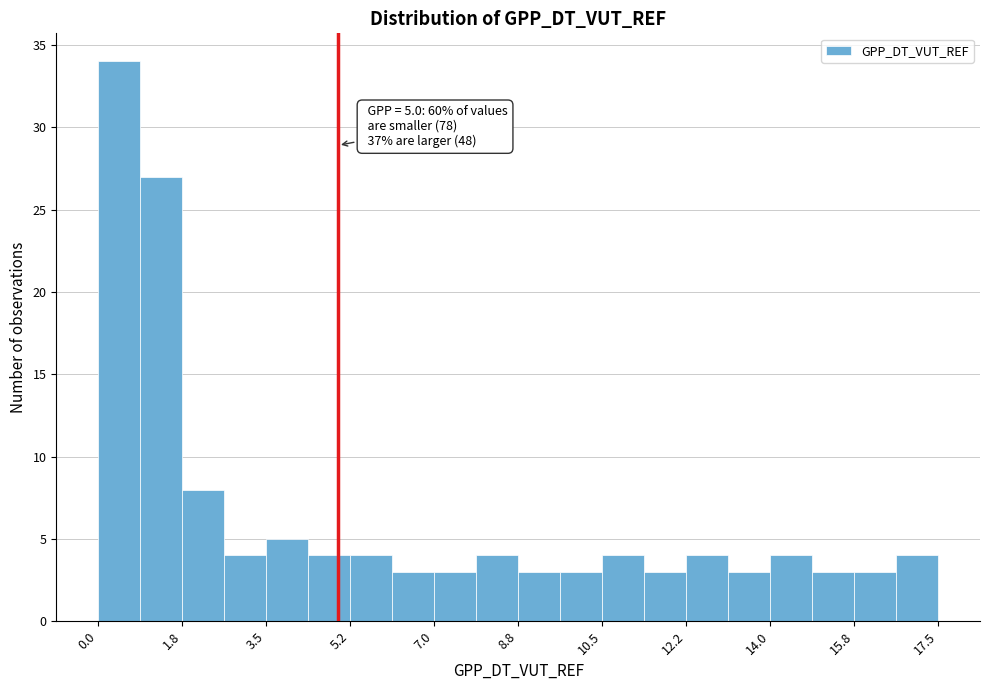

Which range on the x-axis has the tallest bar?

0.0 to 0.8